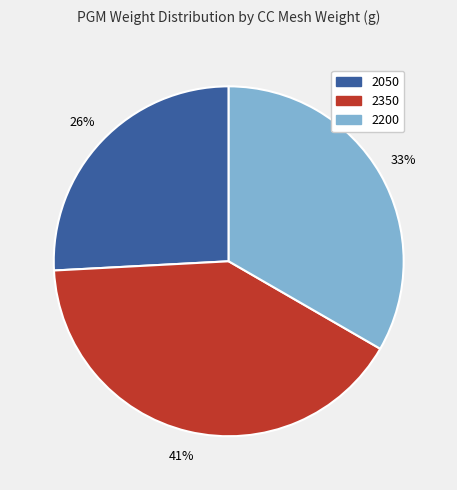

Rank the categories by value from highest to lowest.

2350, 2200, 2050